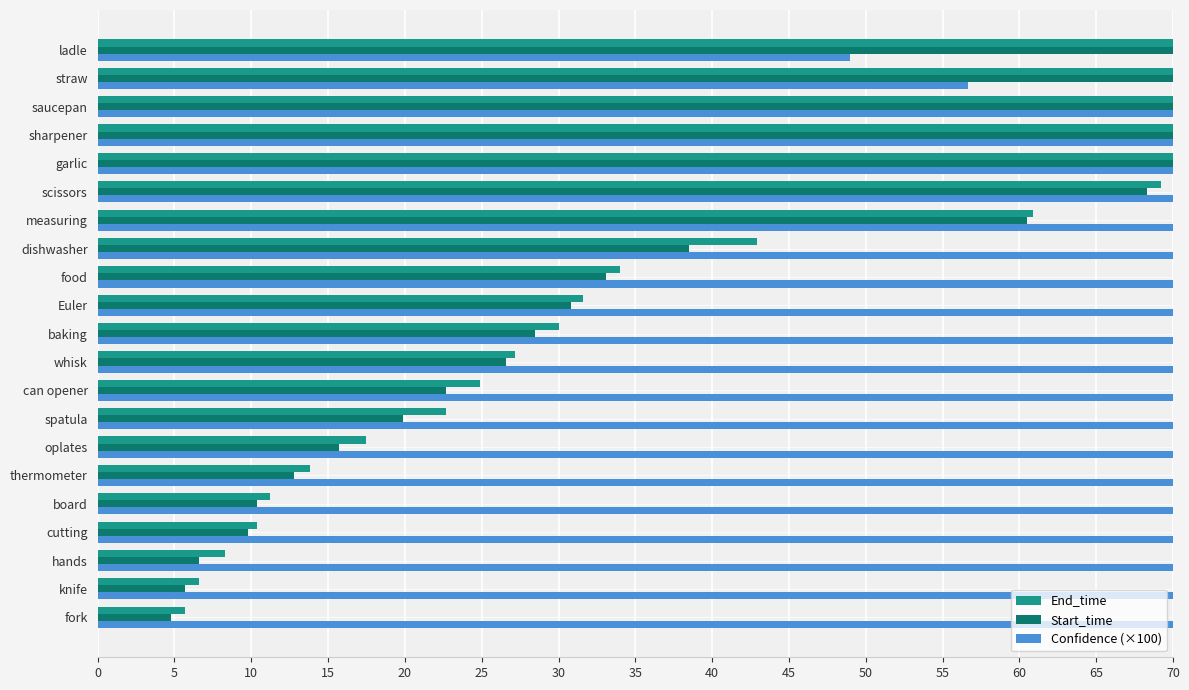

How many bars are there in total?

63